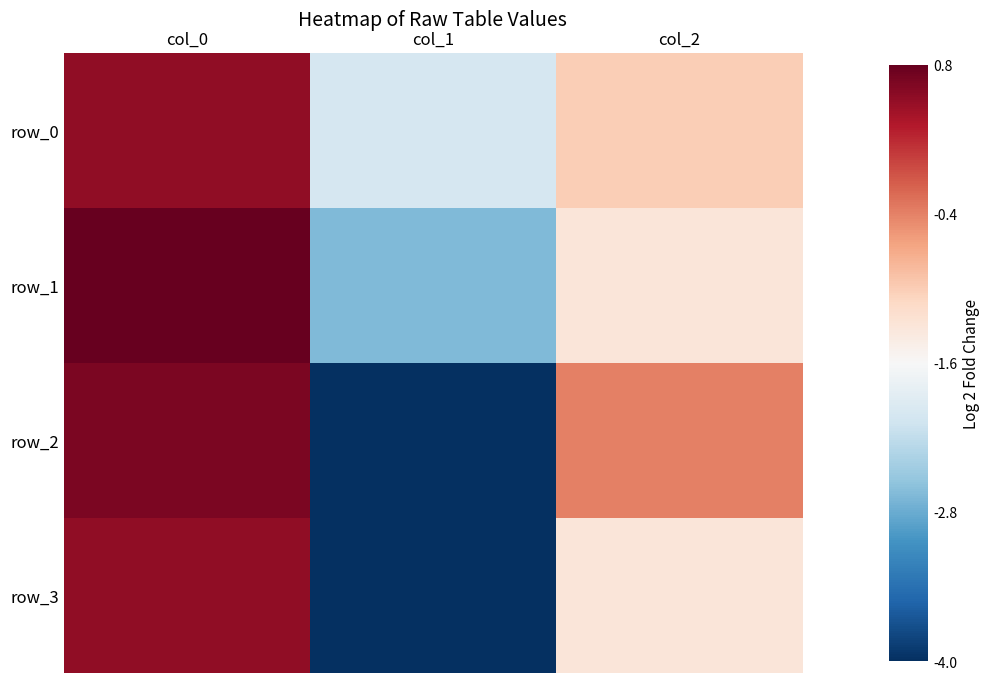

What is the maximum value for row_0?

0.5